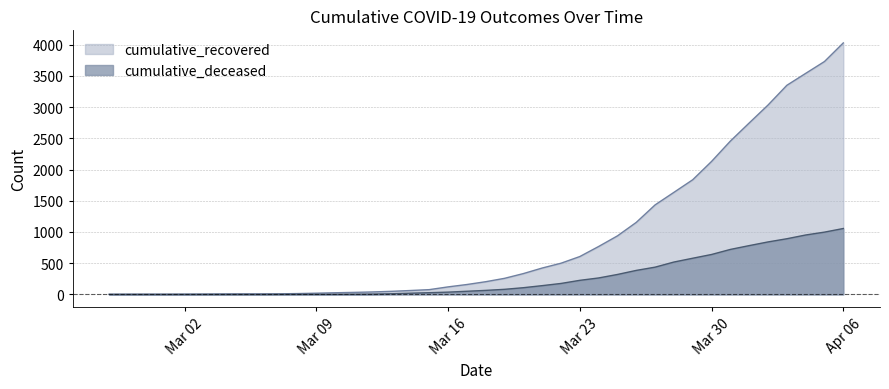

Which series has the widest spread of values?

cumulative_recovered